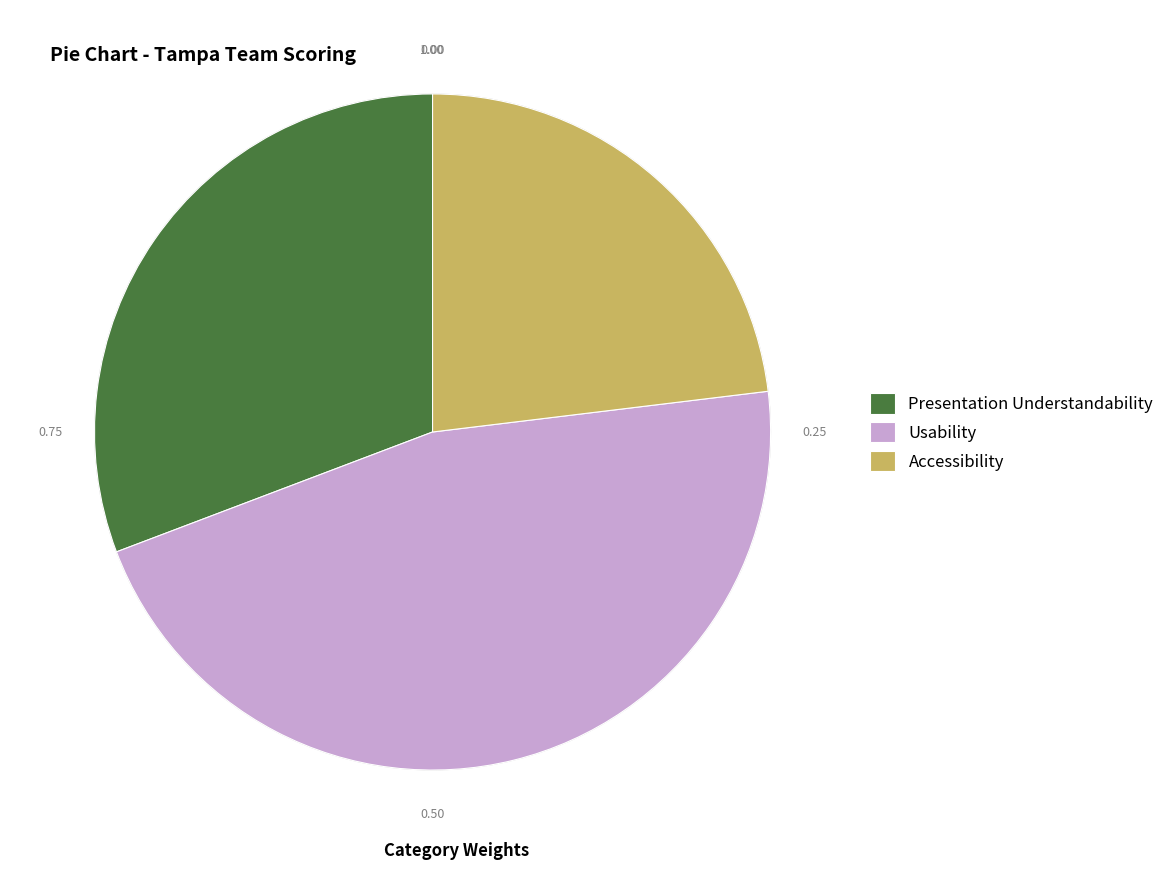

Is the sum of Accessibility and Usability greater than half?

Yes